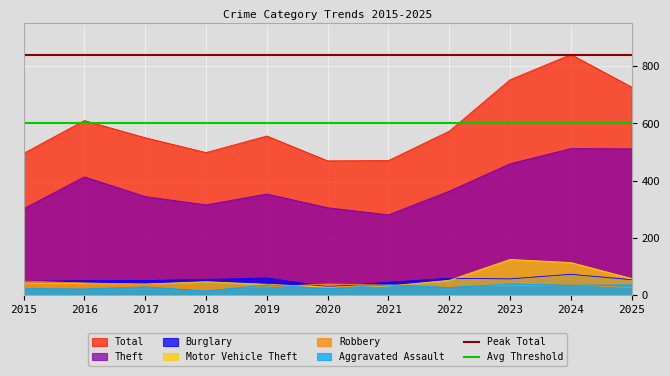

The Burglary series shows 76 at 2015. True or false?

False